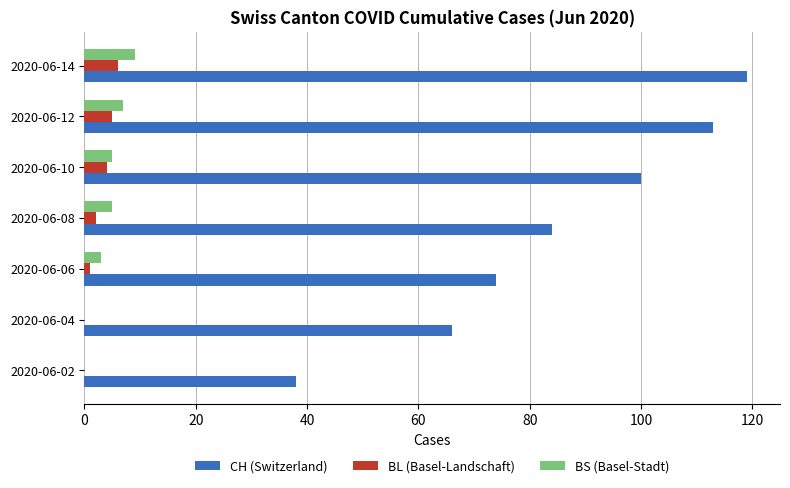

At which category is the sum across all series the highest?

2020-06-14